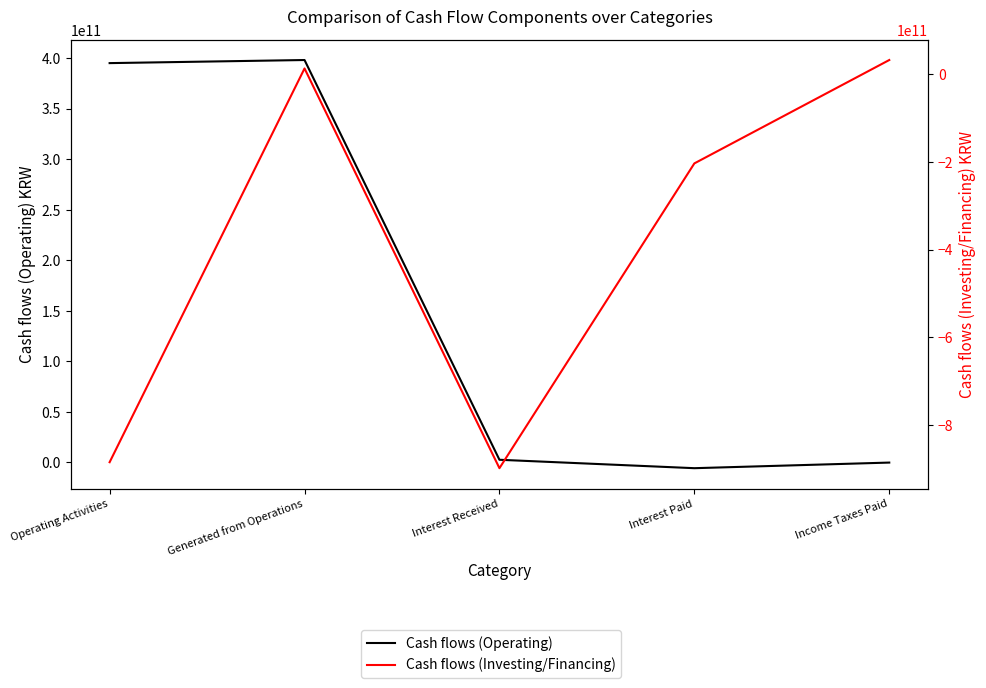

At which category does Cash flows (Investing/Financing) reach its first local valley?

Interest Received